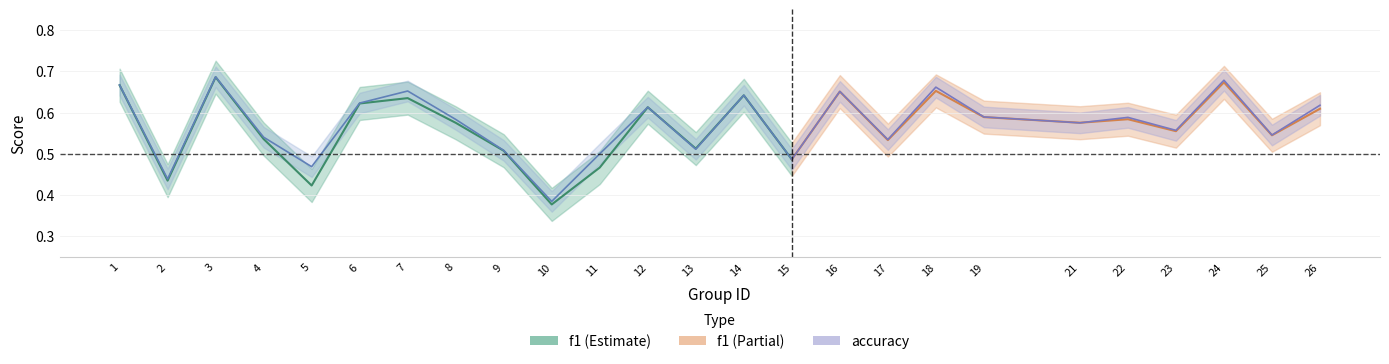

What is the difference between the maximum and minimum values in the f1 series?

0.3